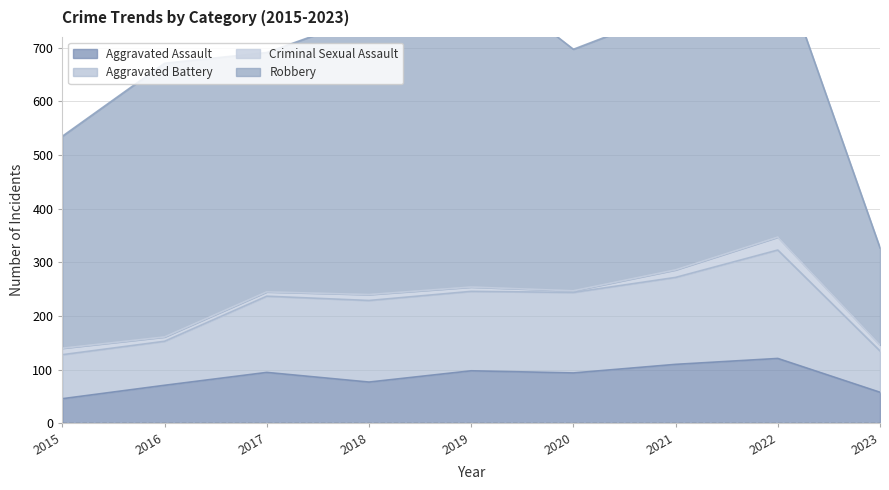

Does the chart have visible grid lines?

Yes